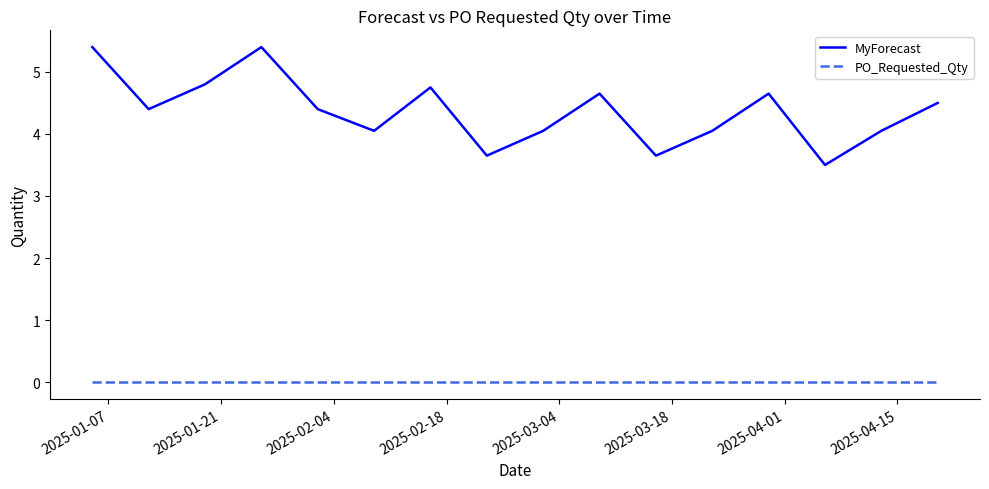

What is the maximum value shown in the chart?

5.4